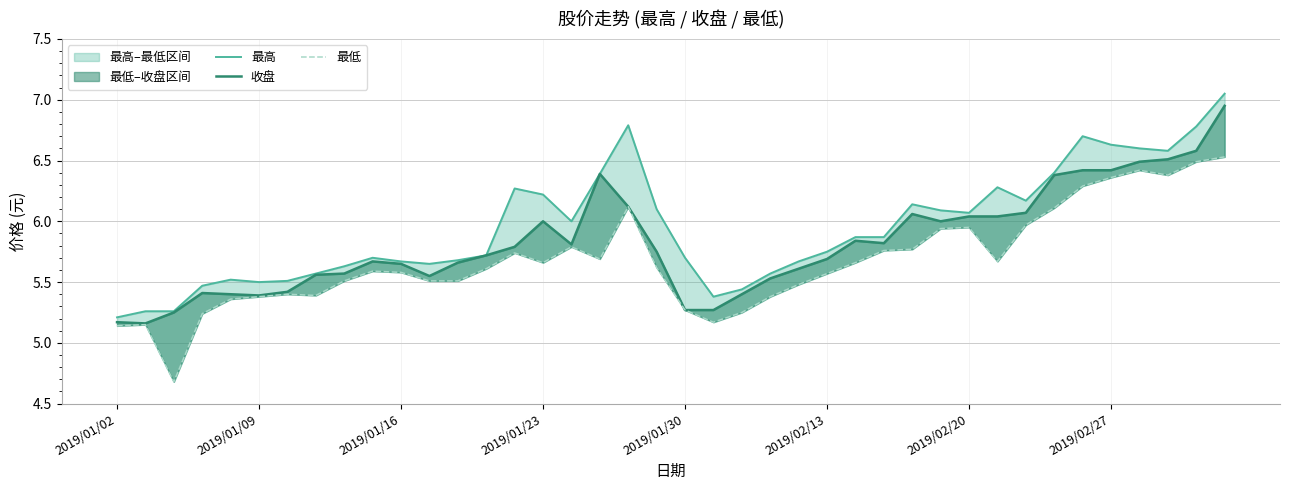

Reading left to right, extract all data points from this chart.

最高: 5.2	5.3	5.3	5.5	5.5	5.5	5.5	5.6	5.6	5.7	5.7	5.7	5.7	5.7	6.3	6.2	6.0	6.4	6.8	6.1	5.7	5.4	5.4	5.6	5.7	5.8	5.9	5.9	6.1	6.1	6.1	6.3	6.2	6.4	6.7	6.6	6.6	6.6	6.8	7.0
收盘: 5.2	5.2	5.2	5.4	5.4	5.4	5.4	5.6	5.6	5.7	5.7	5.5	5.7	5.7	5.8	6.0	5.8	6.4	6.1	5.8	5.3	5.3	5.4	5.5	5.6	5.7	5.8	5.8	6.1	6.0	6.0	6.0	6.1	6.4	6.4	6.4	6.5	6.5	6.6	7.0
最低: 5.1	5.2	4.7	5.2	5.4	5.4	5.4	5.4	5.5	5.6	5.6	5.5	5.5	5.6	5.7	5.7	5.8	5.7	6.1	5.6	5.3	5.2	5.2	5.4	5.5	5.6	5.7	5.8	5.8	5.9	6.0	5.7	6.0	6.1	6.3	6.4	6.4	6.4	6.5	6.5